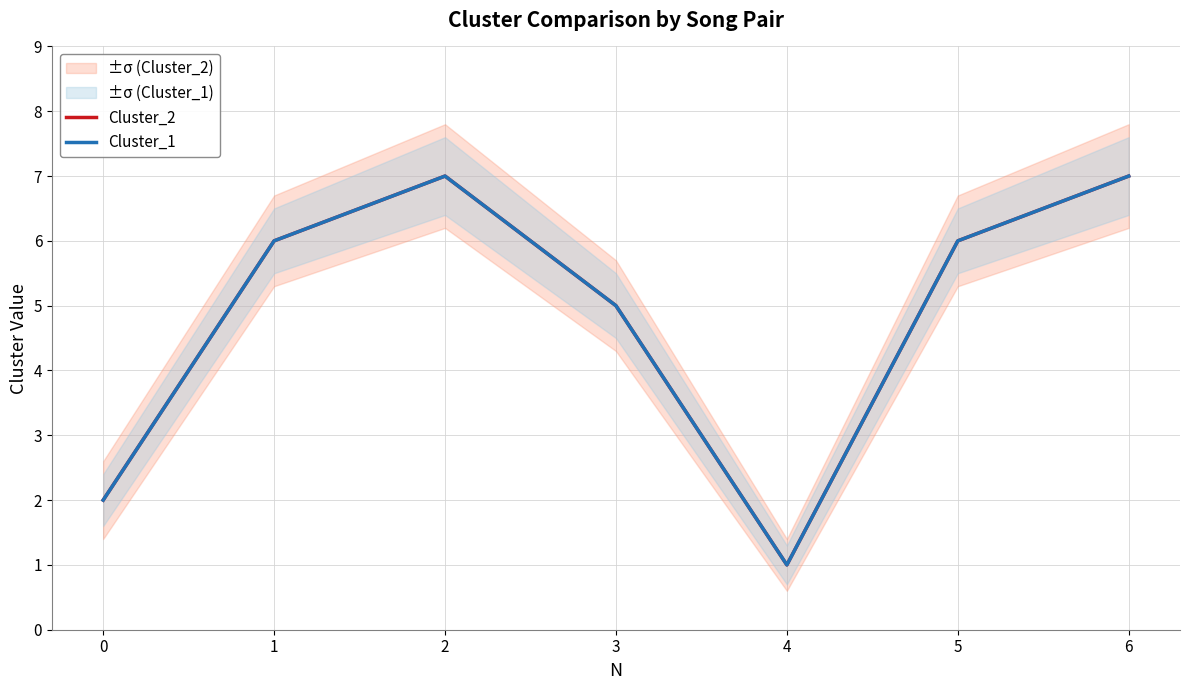

True or false: Cluster_2 and Cluster_1 cross at least once.

False